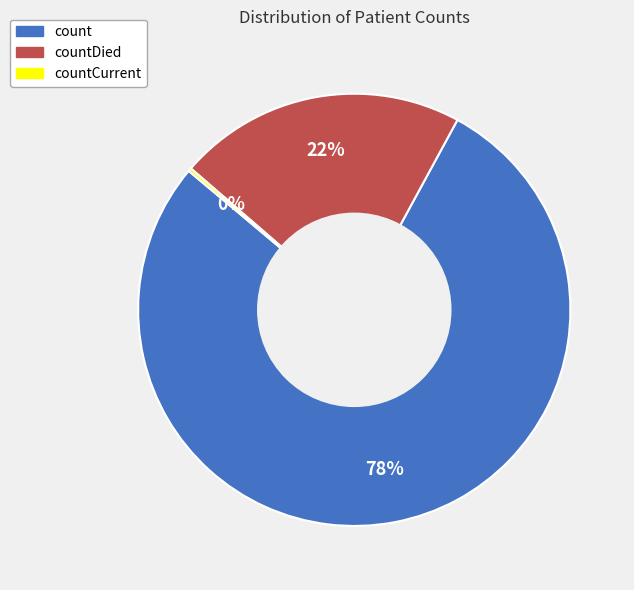

Is there any slice that represents more than half of the pie?

Yes